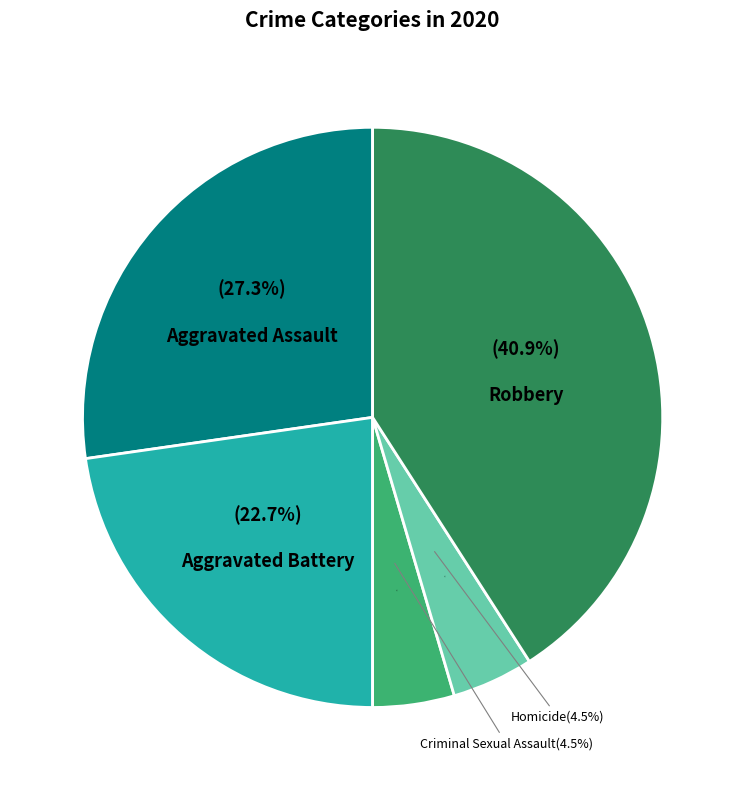

What percentage is NOT represented by Robbery?

59.1%